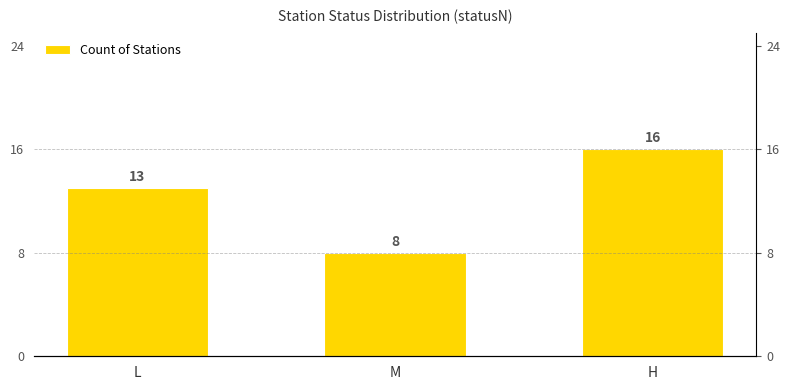

Count the number of values greater than 13.

1